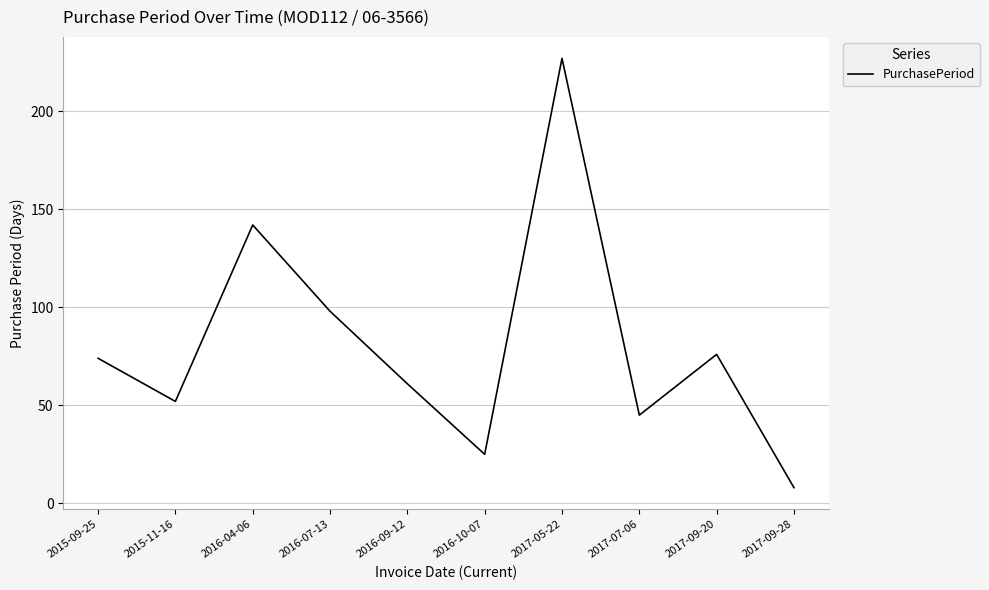

What is the change in value from 2016-04-06 to 2017-09-28?

-134